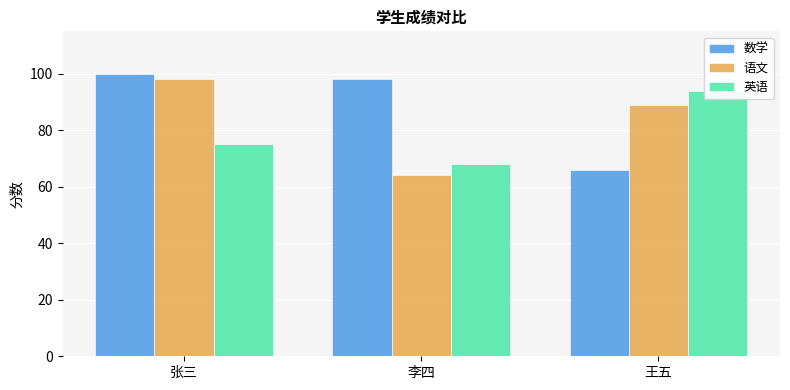

Are the bars horizontal?

No